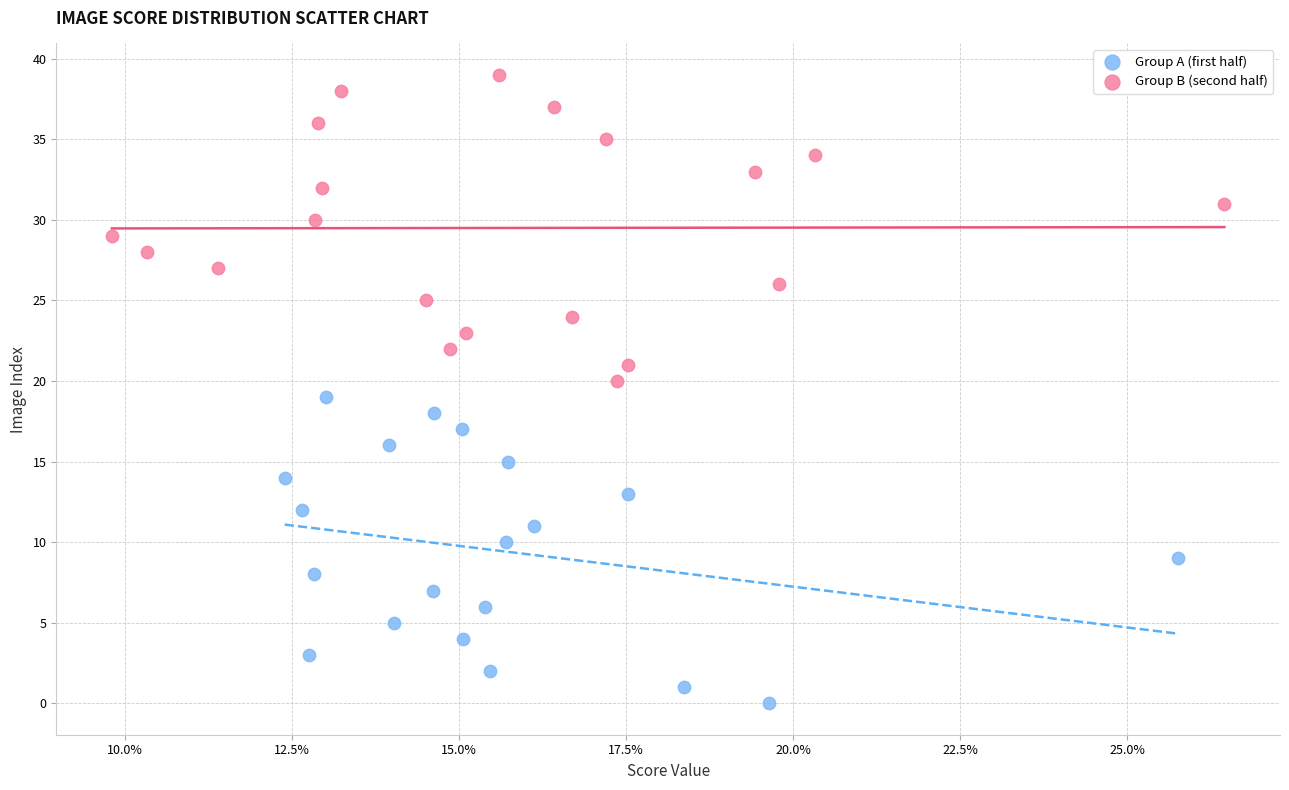

Which series reaches the maximum Y coordinate?

Group B (second half)